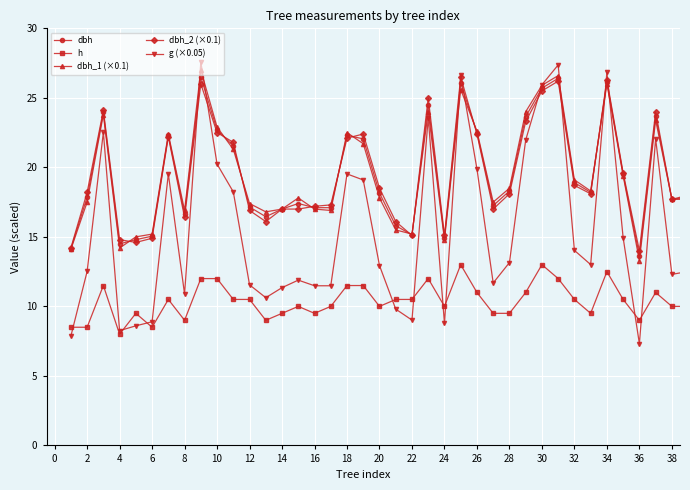

True or false: g (×0.05) has more than 0 interior local peaks.

True